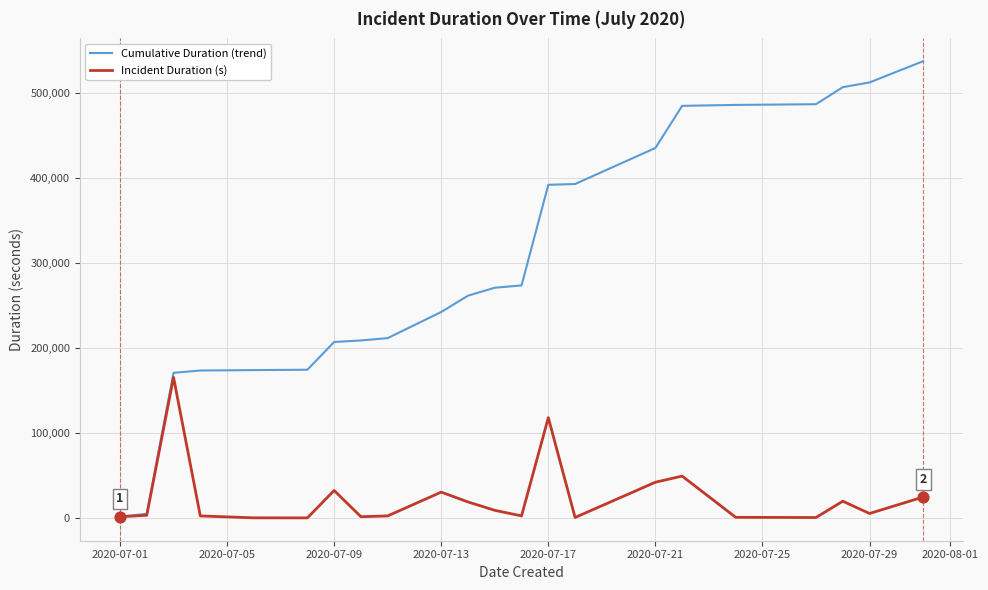

Which series has the largest total across all categories?

Cumulative Duration (trend)